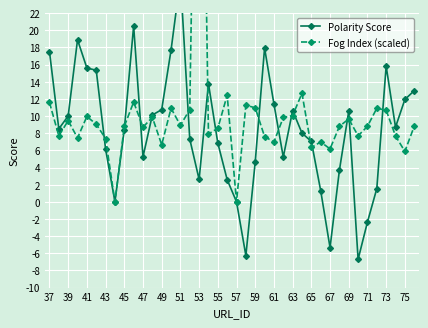

What are all the series names shown in the legend?

Polarity Score, Fog Index (scaled)